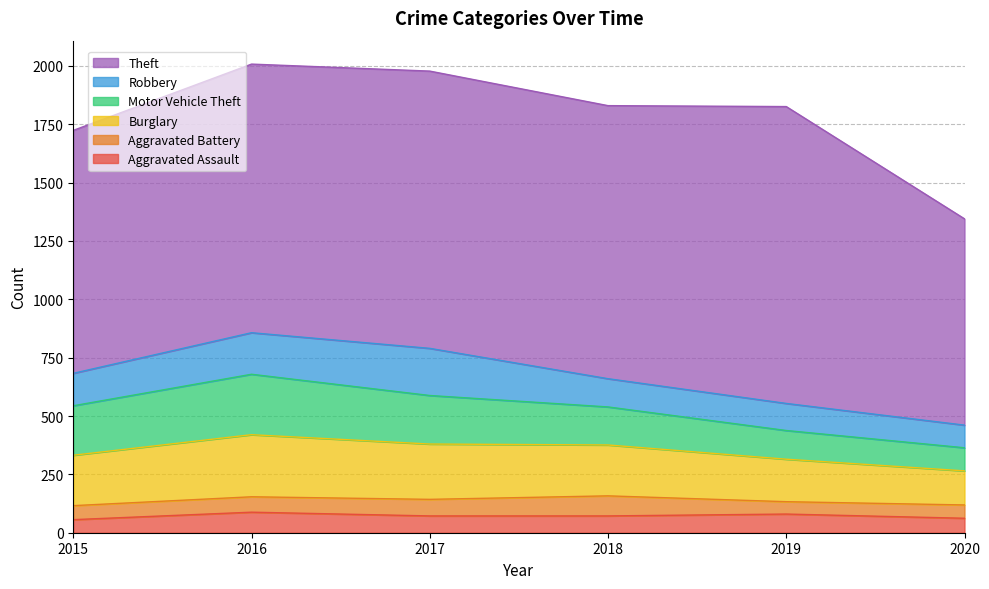

How many values in the Burglary series are below 218?

3